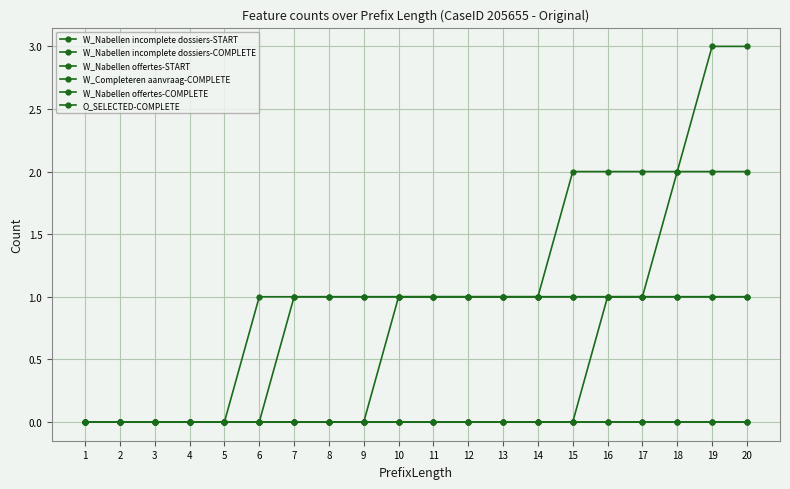

At which label does W_Nabellen offertes-START reach its peak?

19